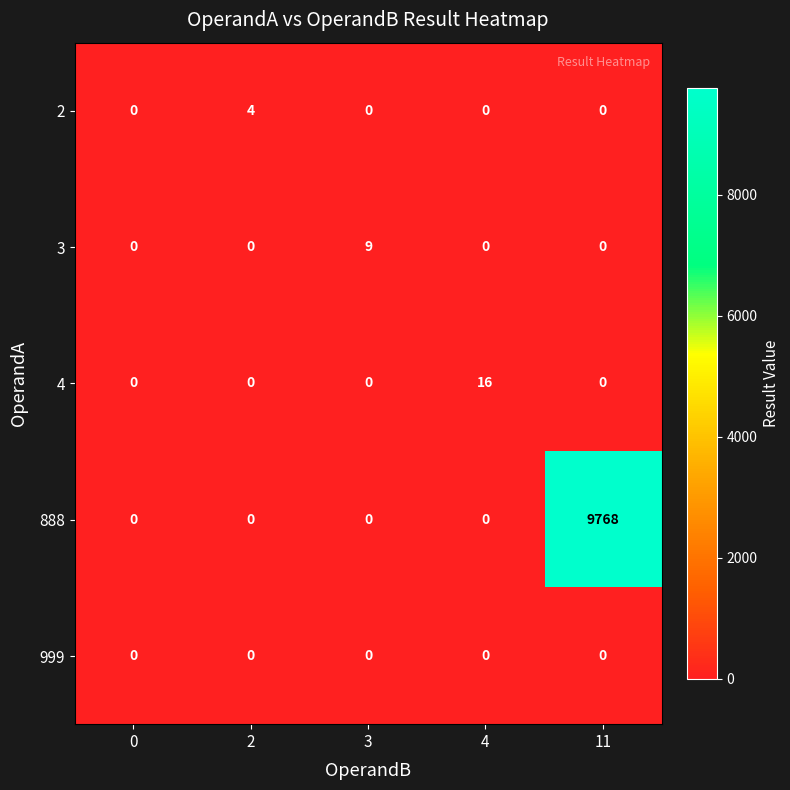

How many distinct data groups are displayed?

5